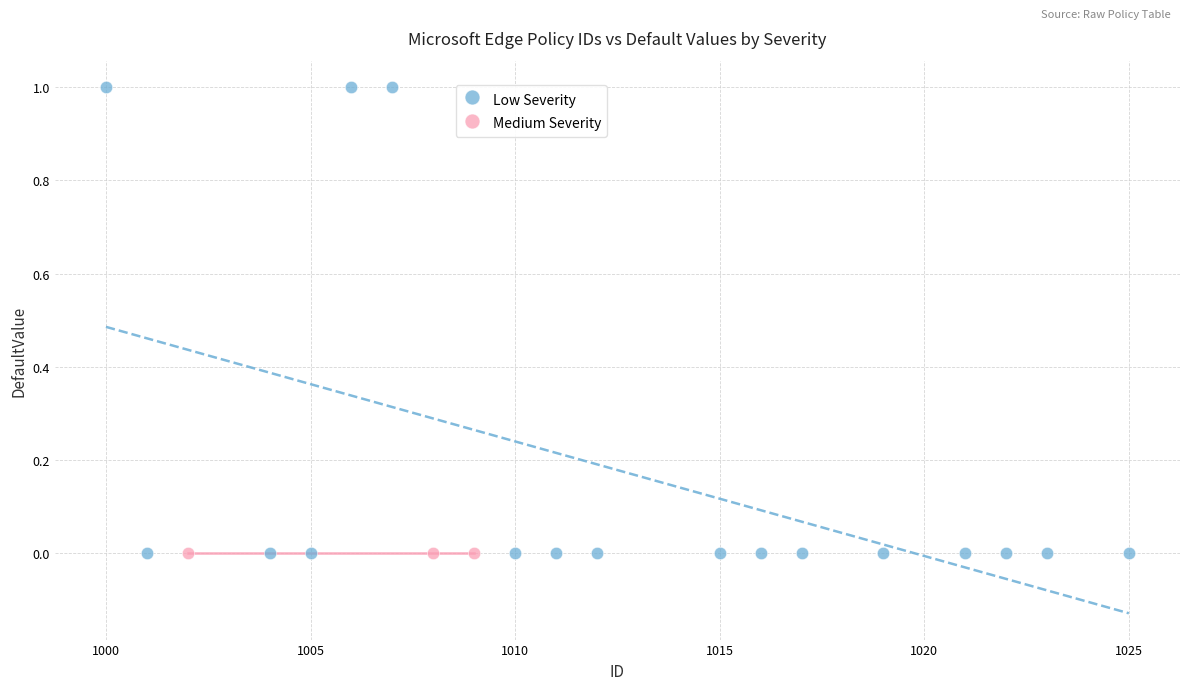

Which series contains the highest Y value?

Low Severity